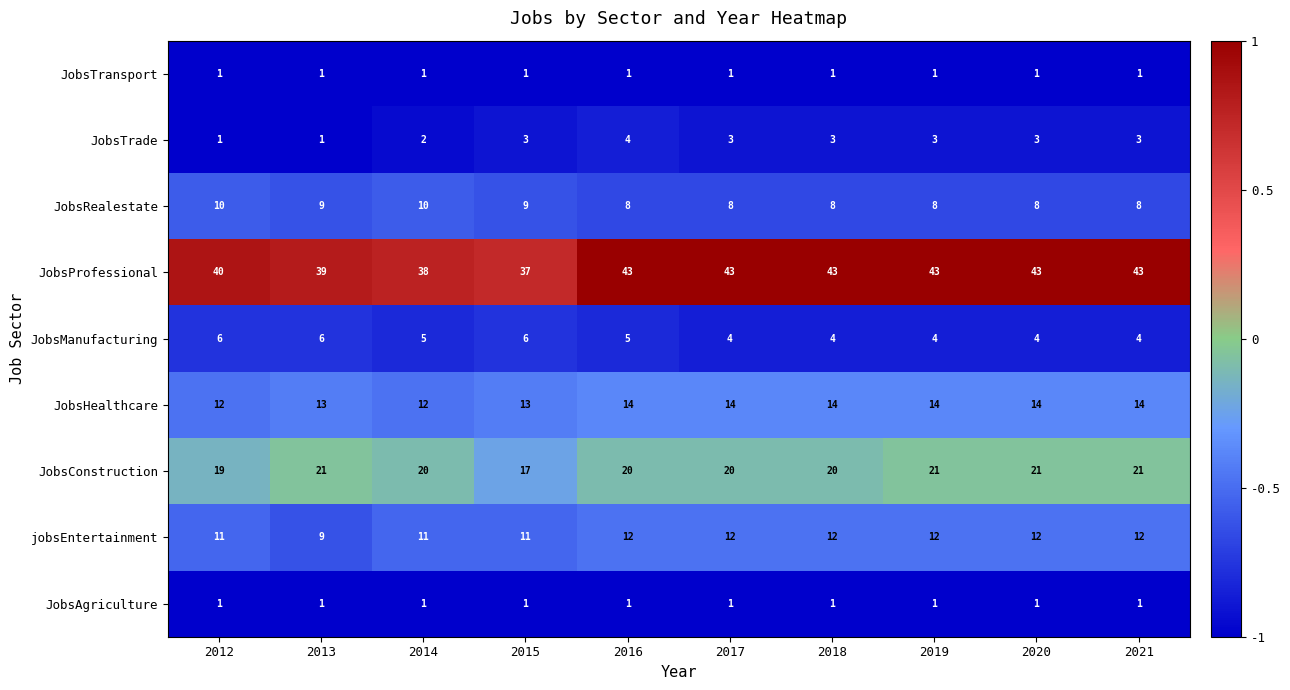

How many jobsEntertainment values are between 11 and 12?

9